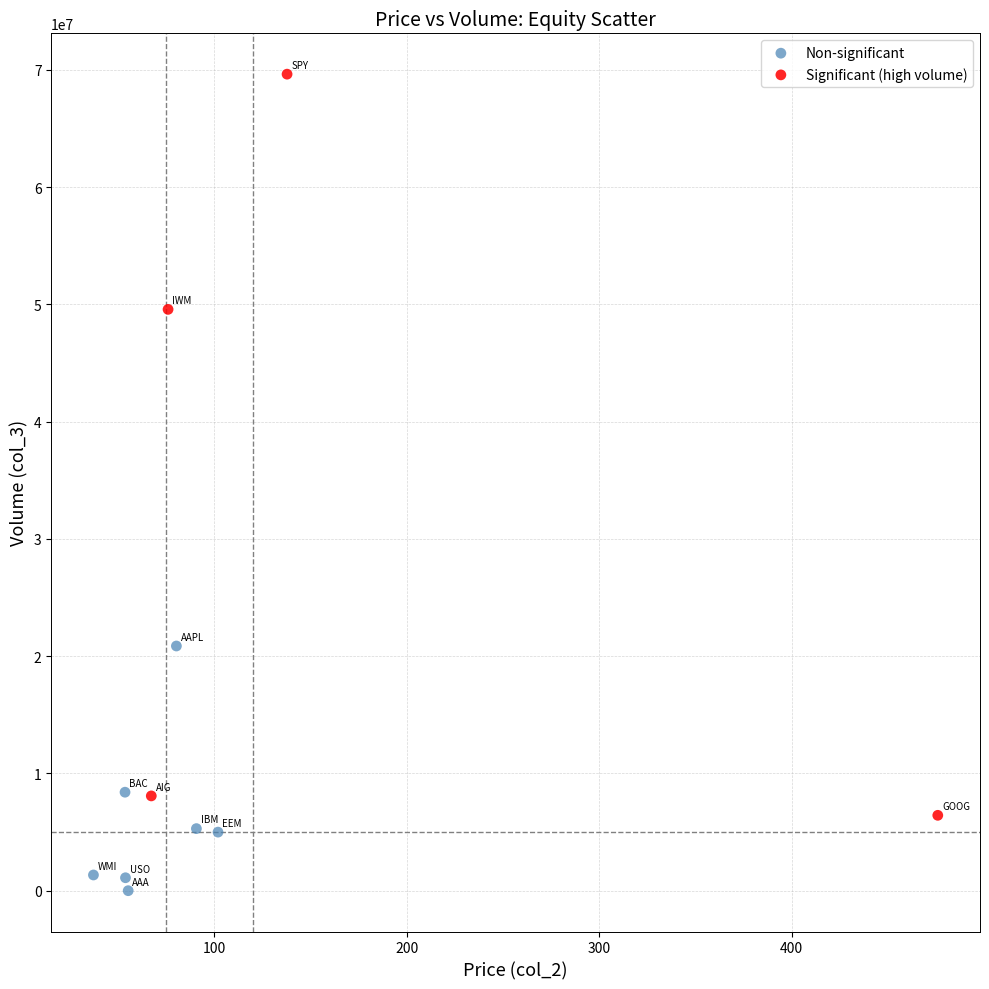

Which series has the largest Y range (max minus min)?

Significant (high volume)